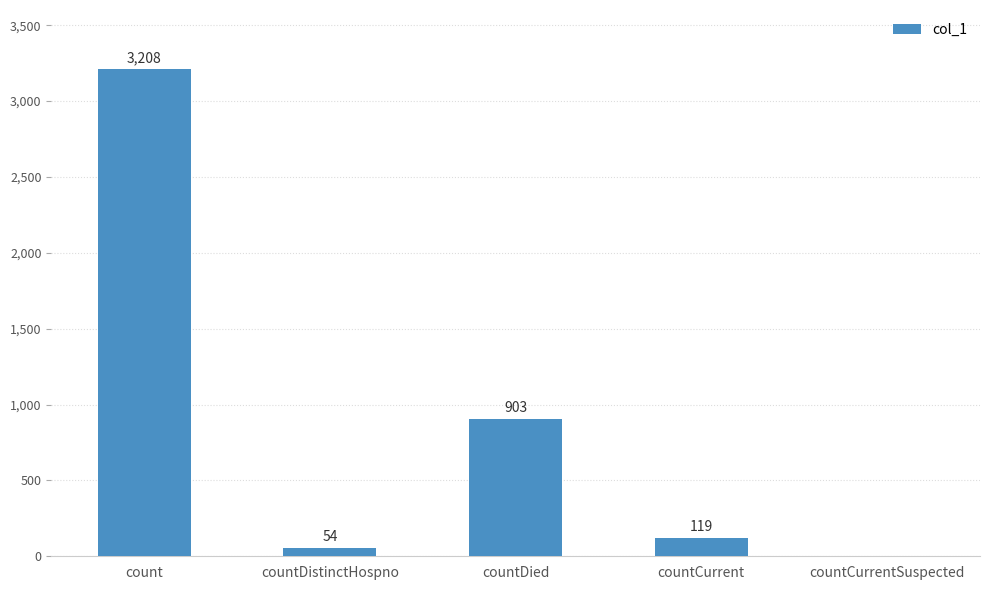

What is the greatest value displayed?

3208